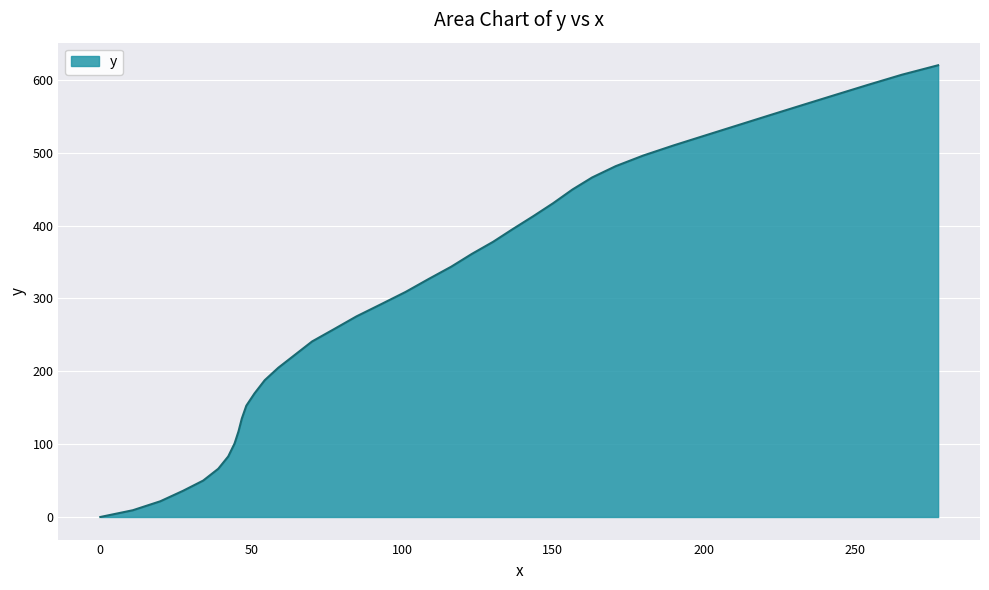

What is the maximum value shown in the chart?

620.2